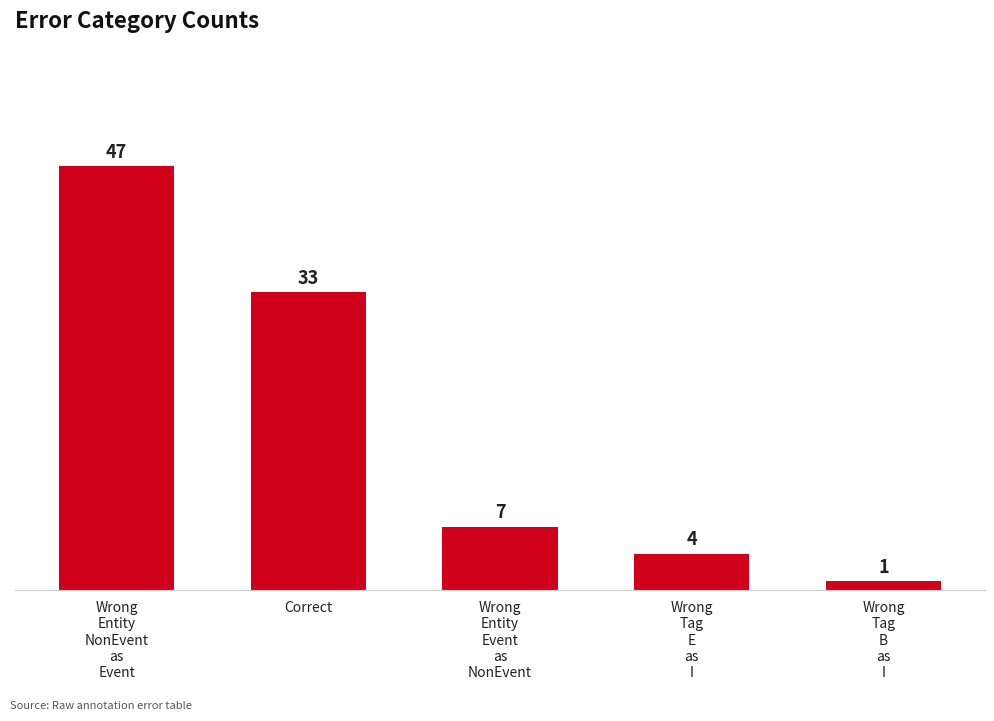

The value at Wrong
Entity
NonEvent
as
Event is 47. True or false?

True